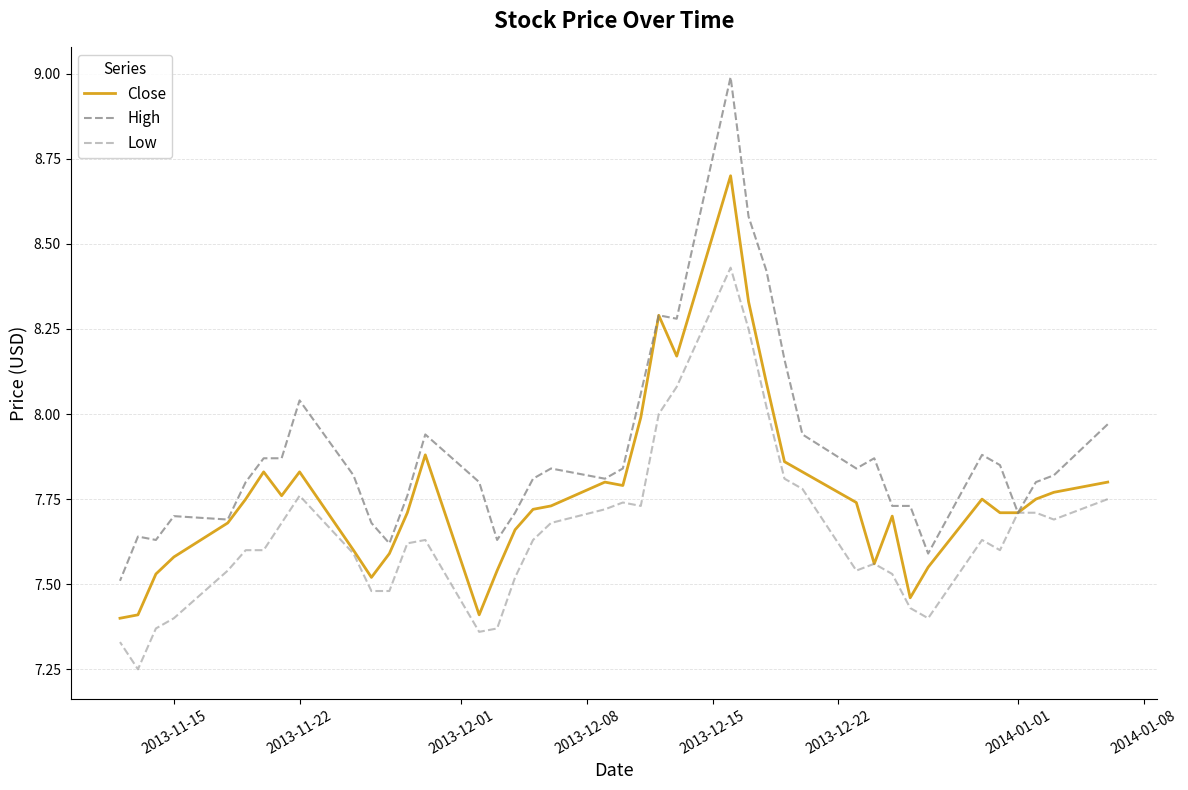

Which series has the largest total across all categories?

High